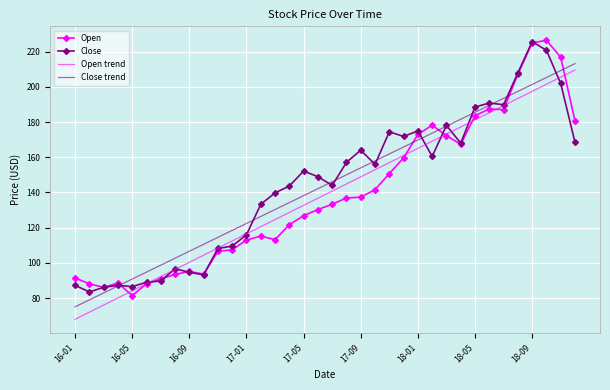

What is the minimum value shown in the chart?

67.9